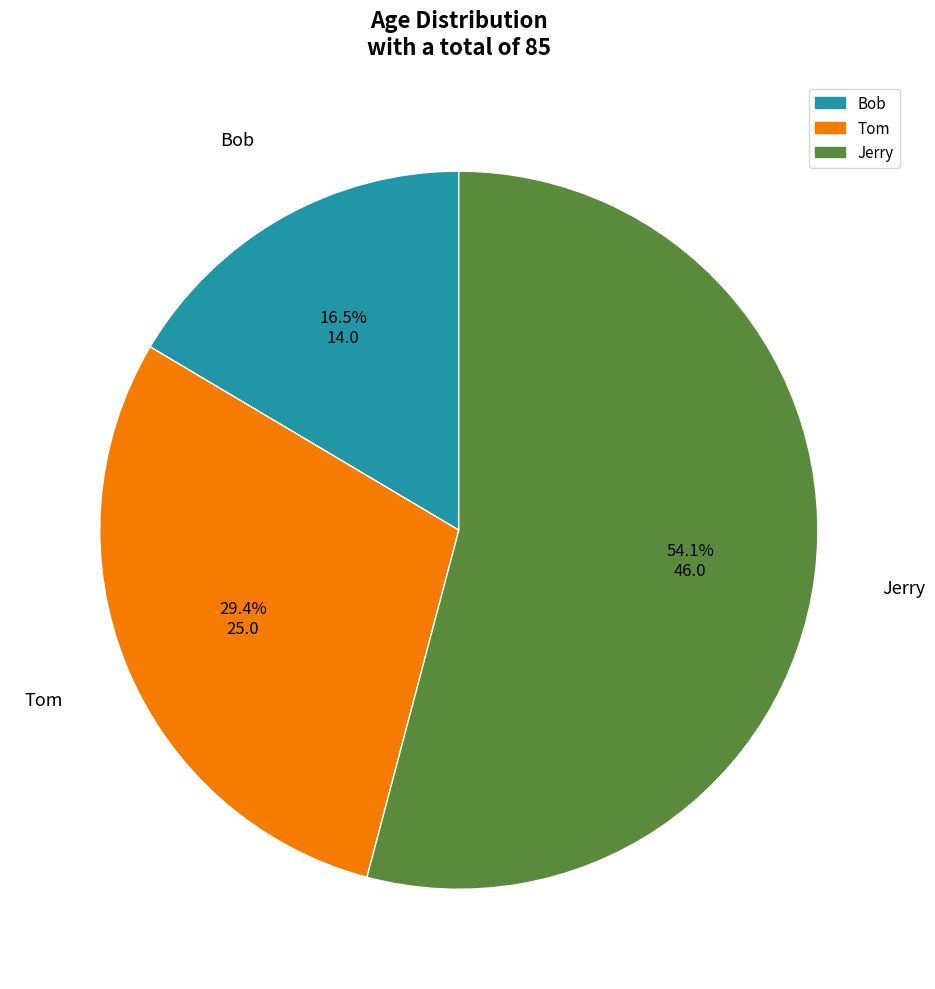

The Jerry slice represents 66% of the pie. True or false?

False